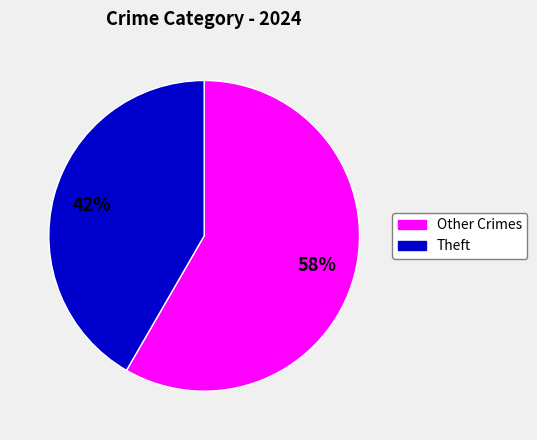

Is there a majority slice in this chart?

Yes